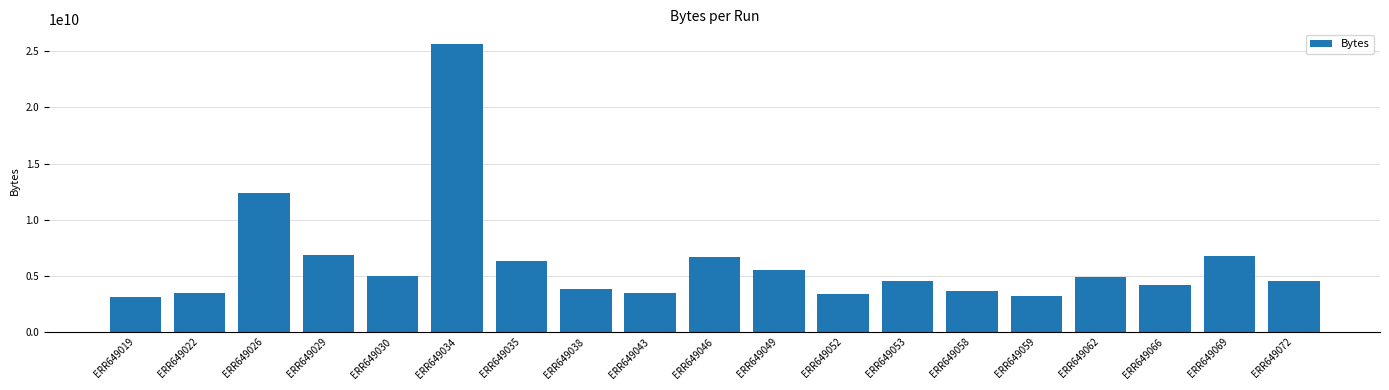

What is the ratio of the value at ERR649052 to the value at ERR649038?

0.9